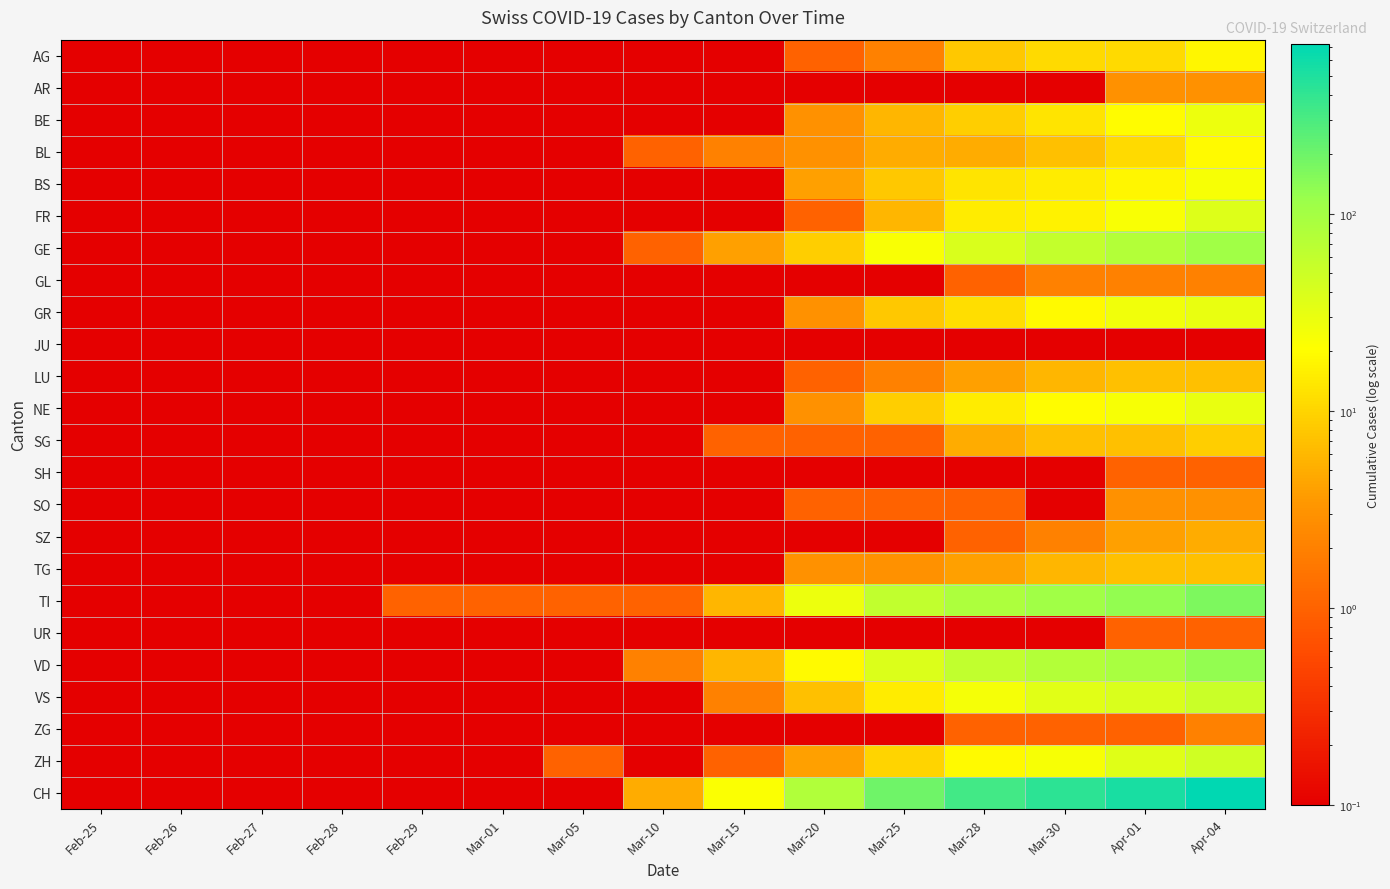

What is the maximum value shown in the chart?

726.0